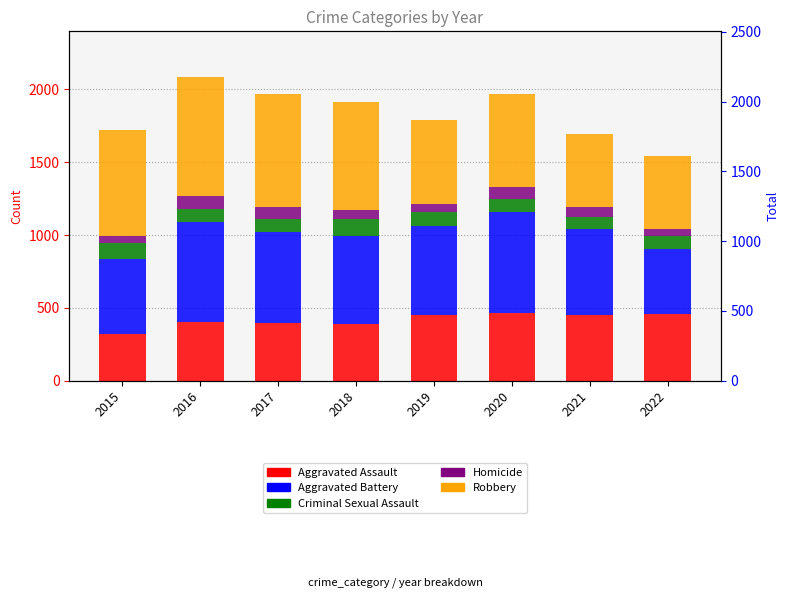

What is the average value of the Aggravated Assault series?

418